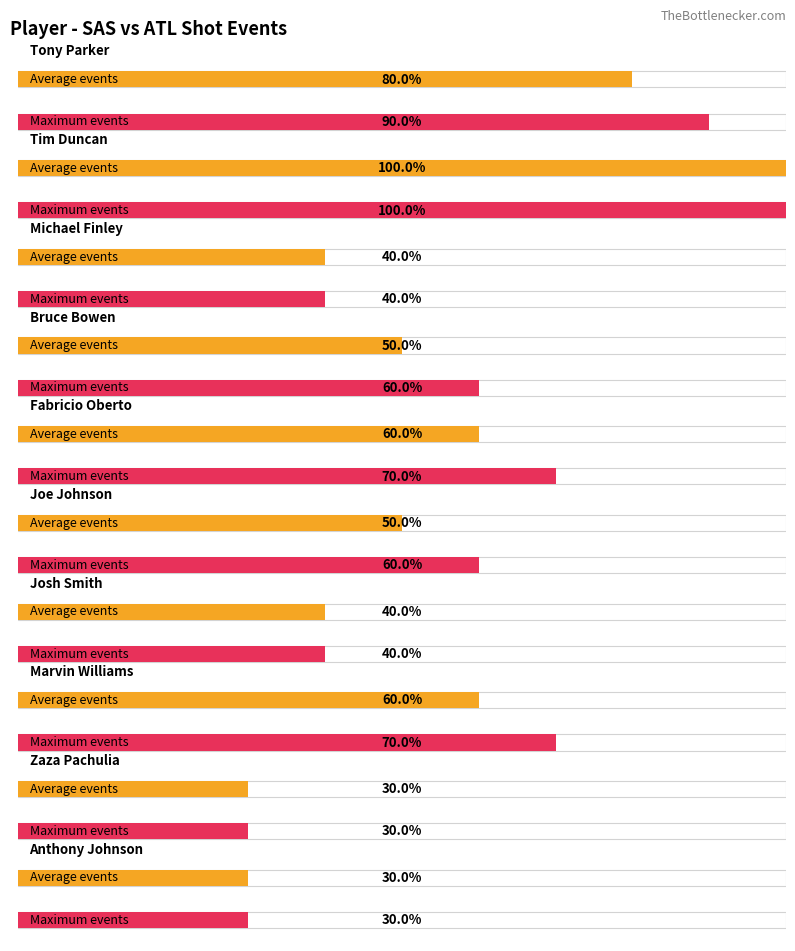

Which label corresponds to the smallest value in the chart?

Zaza Pachulia